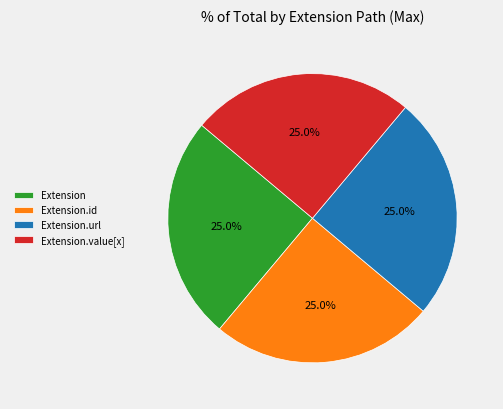

To the nearest percent, what is the difference between the Extension and Extension.url slice percentages?

0%